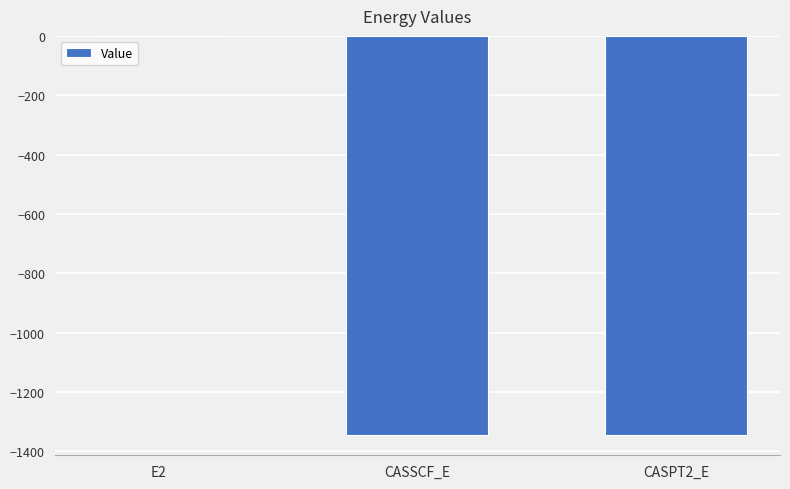

Read the value at CASSCF_E.

-1345.4